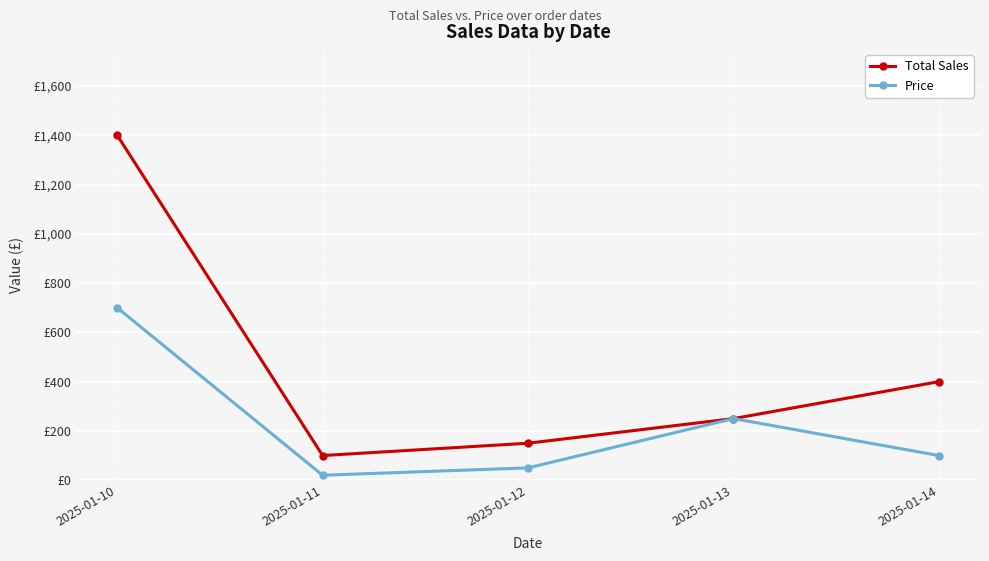

What is the value of the Price point at the 4th from the left?

250